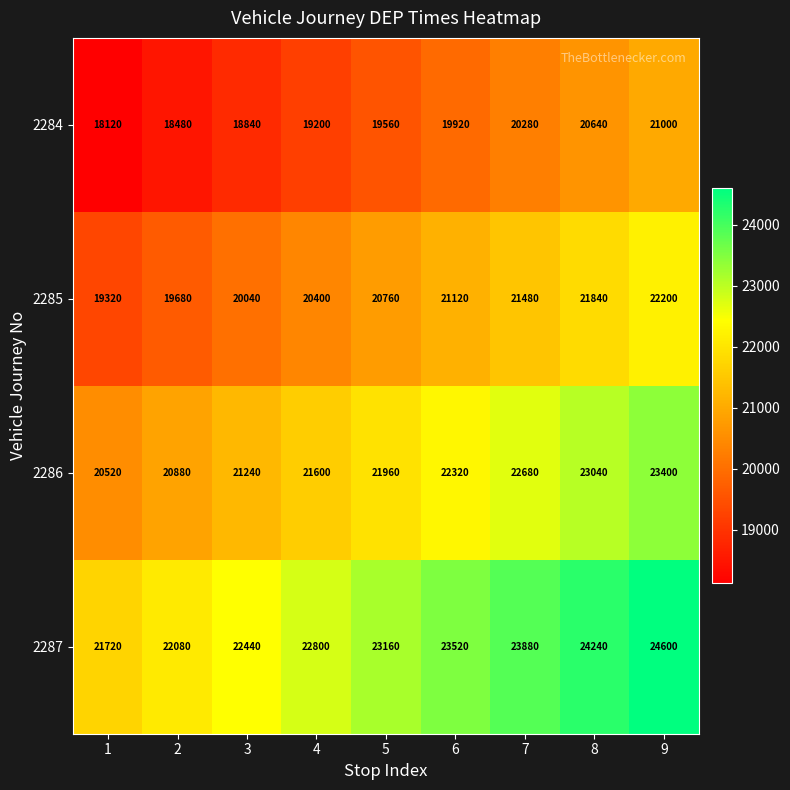

Rank the series by their average value, from highest to lowest.

2287, 2286, 2285, 2284